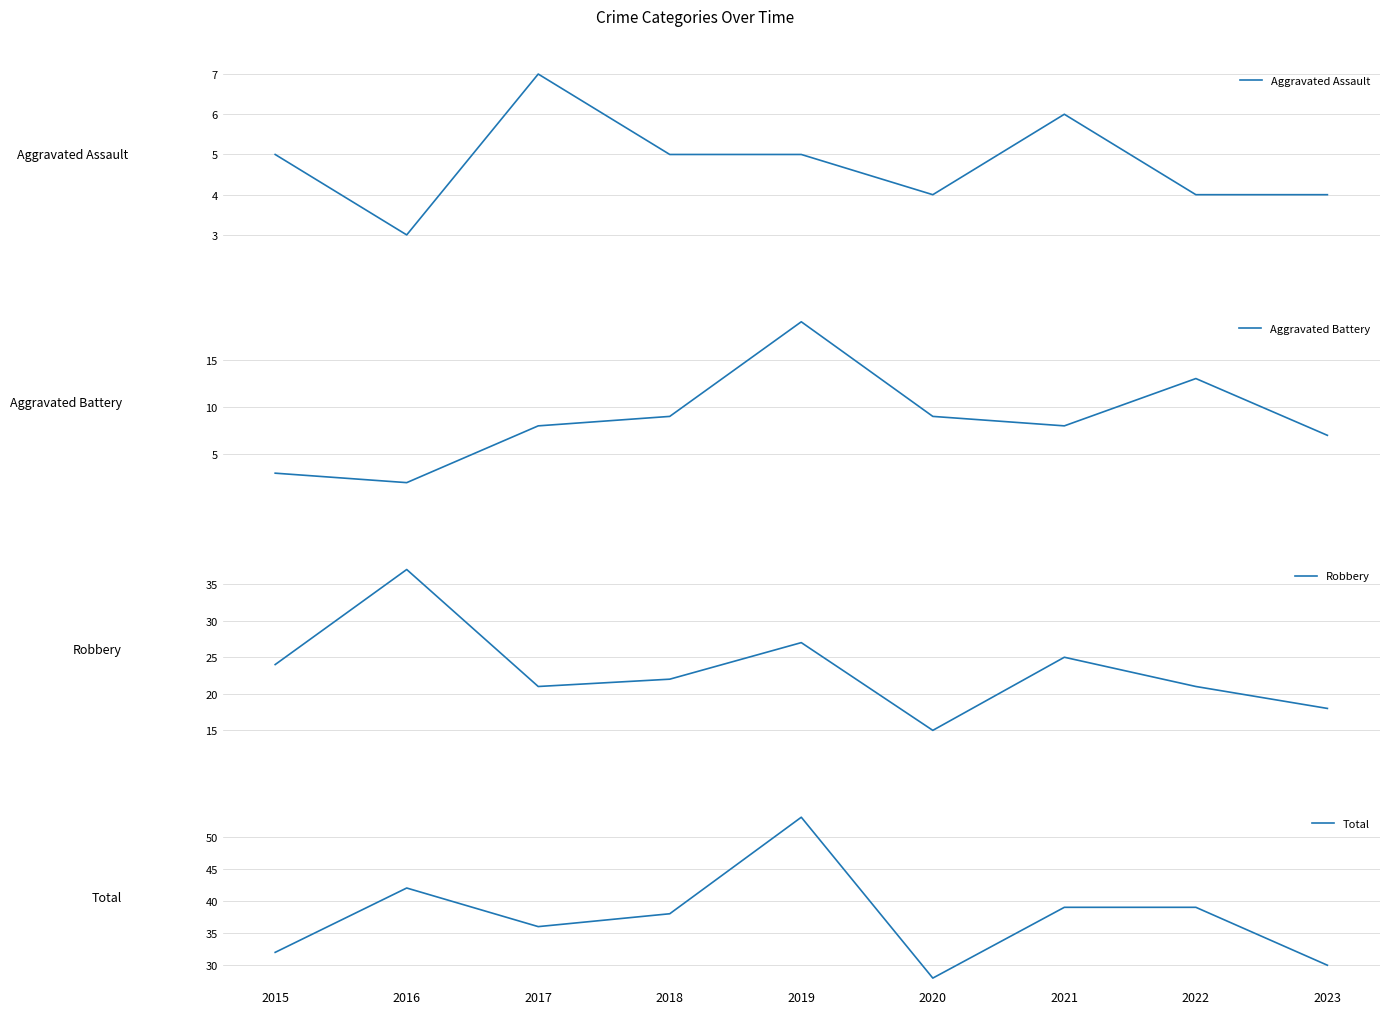

What are all the series names shown in the legend?

Aggravated Assault, Aggravated Battery, Robbery, Total